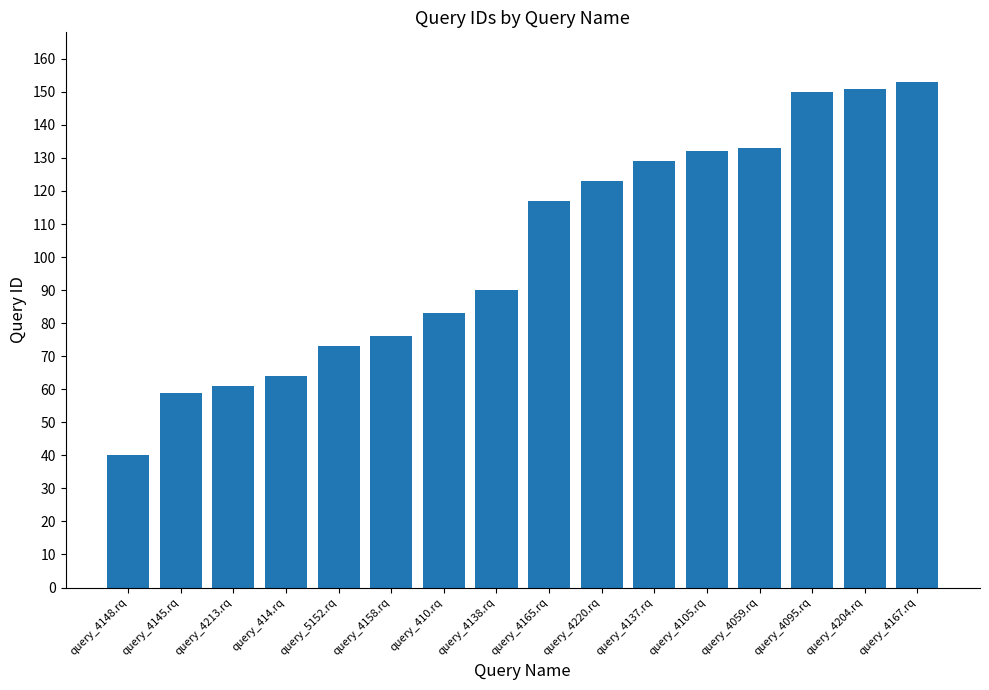

Does the chart contain any negative values?

No